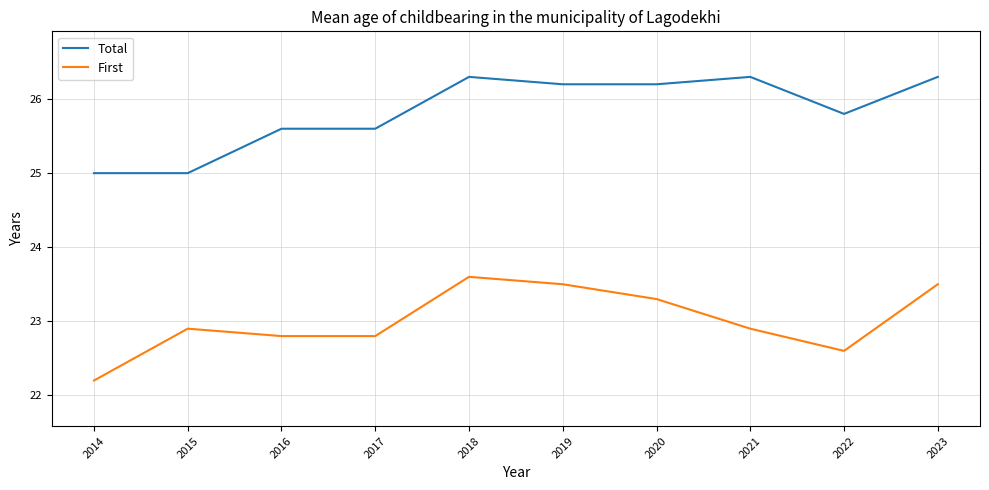

Reading left to right, what are all the values shown in this chart?

Total: 25.0	25.0	25.6	25.6	26.3	26.2	26.2	26.3	25.8	26.3
First: 22.2	22.9	22.8	22.8	23.6	23.5	23.3	22.9	22.6	23.5